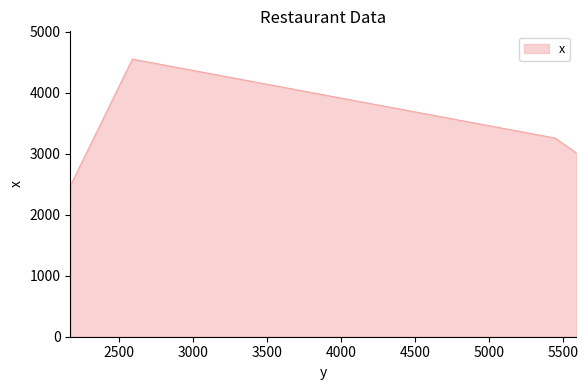

What is the maximum value shown in the chart?

4549.6